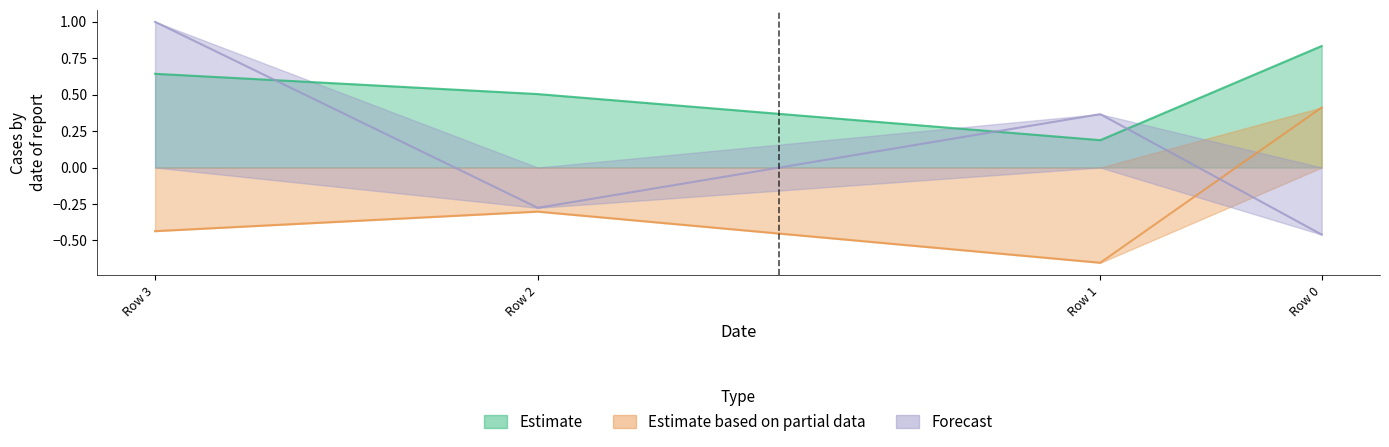

Reading right to left, extract all data points from this chart.

Estimate: Row 3=0.6	Row 2=0.5	Row 1=0.2	Row 0=0.8
Estimate based on partial data: Row 3=-0.4	Row 2=-0.3	Row 1=-0.7	Row 0=0.4
Forecast: Row 3=1.0	Row 2=-0.3	Row 1=0.4	Row 0=-0.5